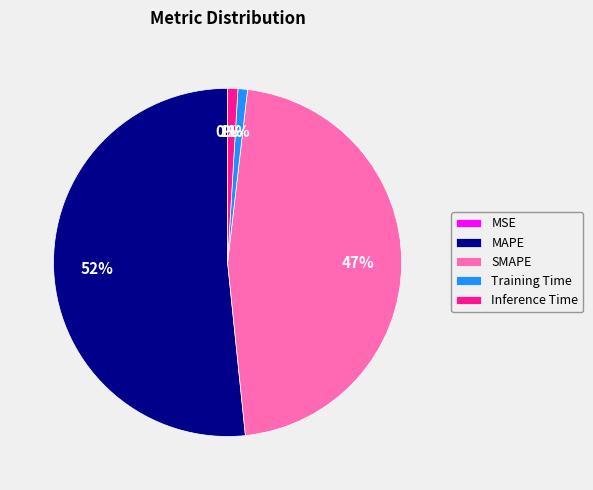

Is the sum of Training Time and Inference Time greater than half?

No